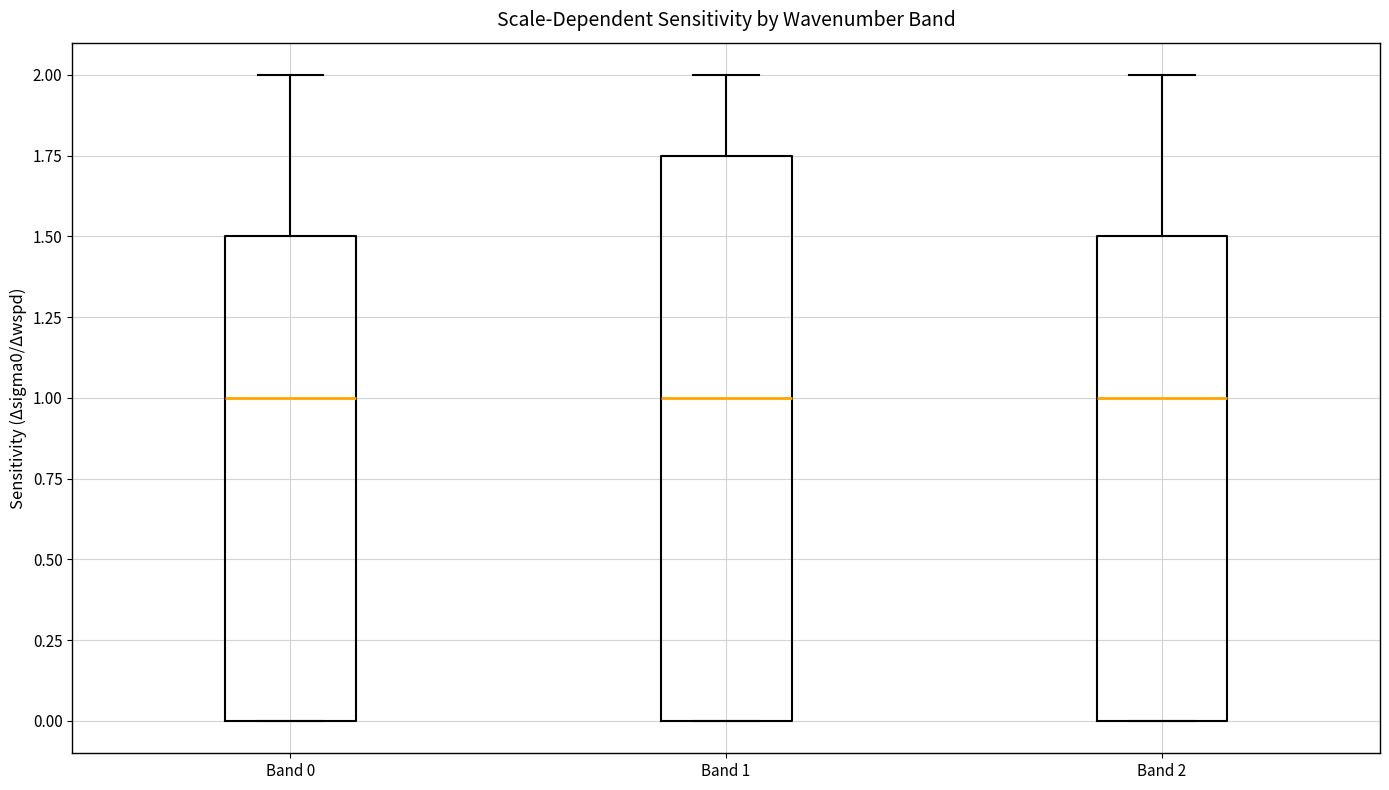

Comparing the boxes themselves (not the whiskers), which one is the tallest?

Band 1